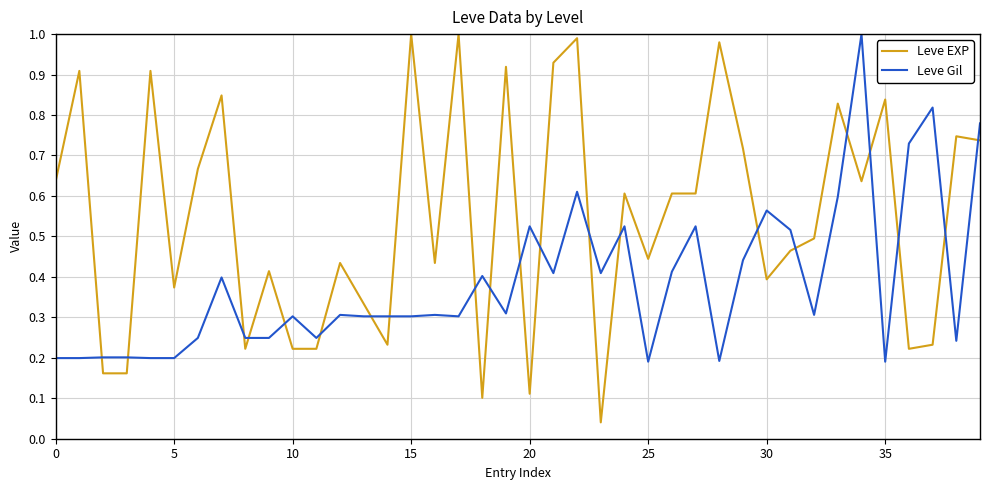

Which series has the largest range (max minus min)?

Leve EXP